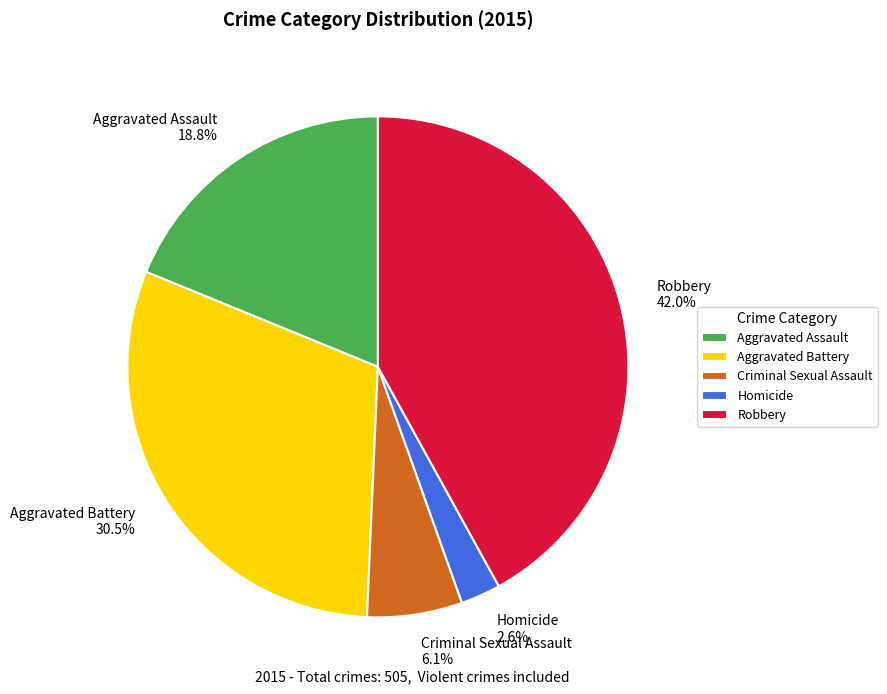

To the nearest percent, what percentage of the pie is Homicide?

3%